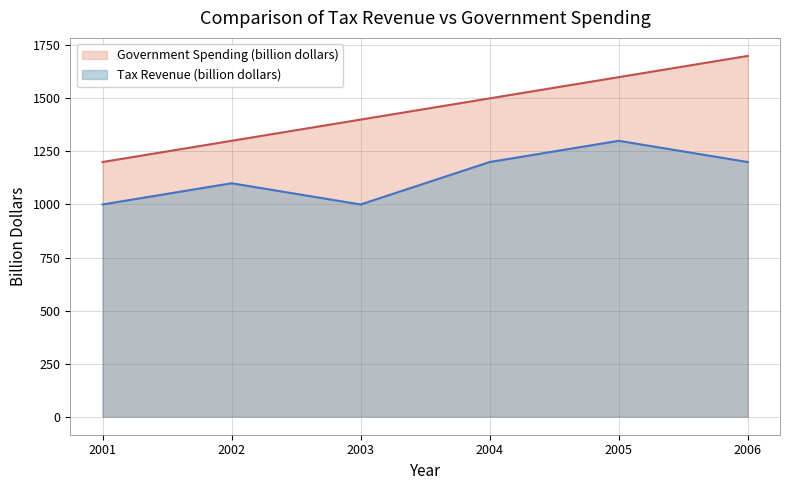

How many lines are shown in the chart?

2